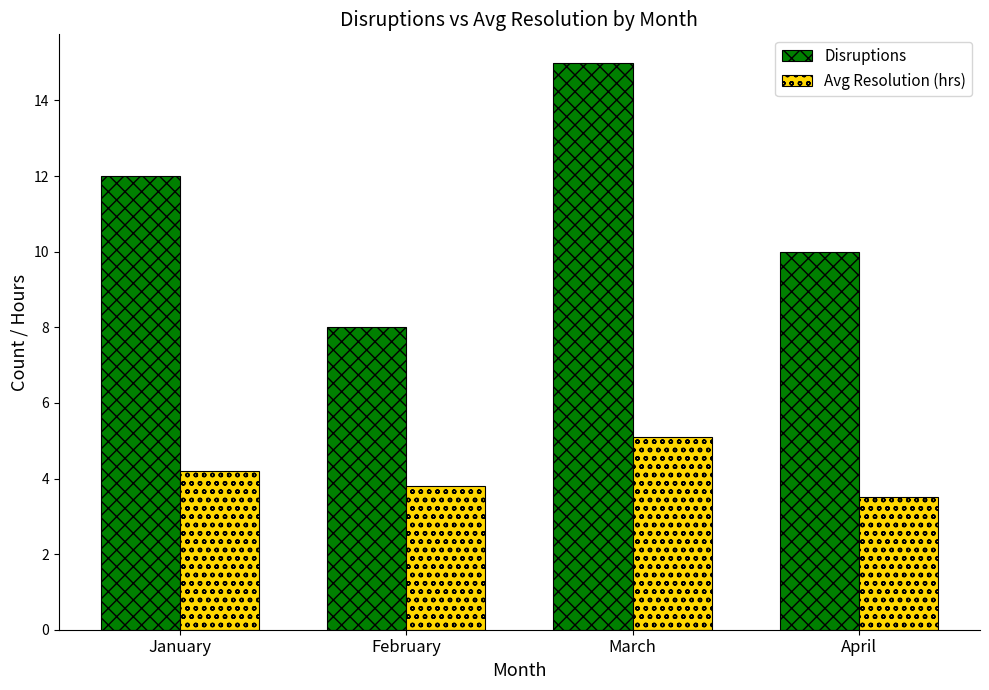

What is the lowest value of the Disruptions series?

8.0